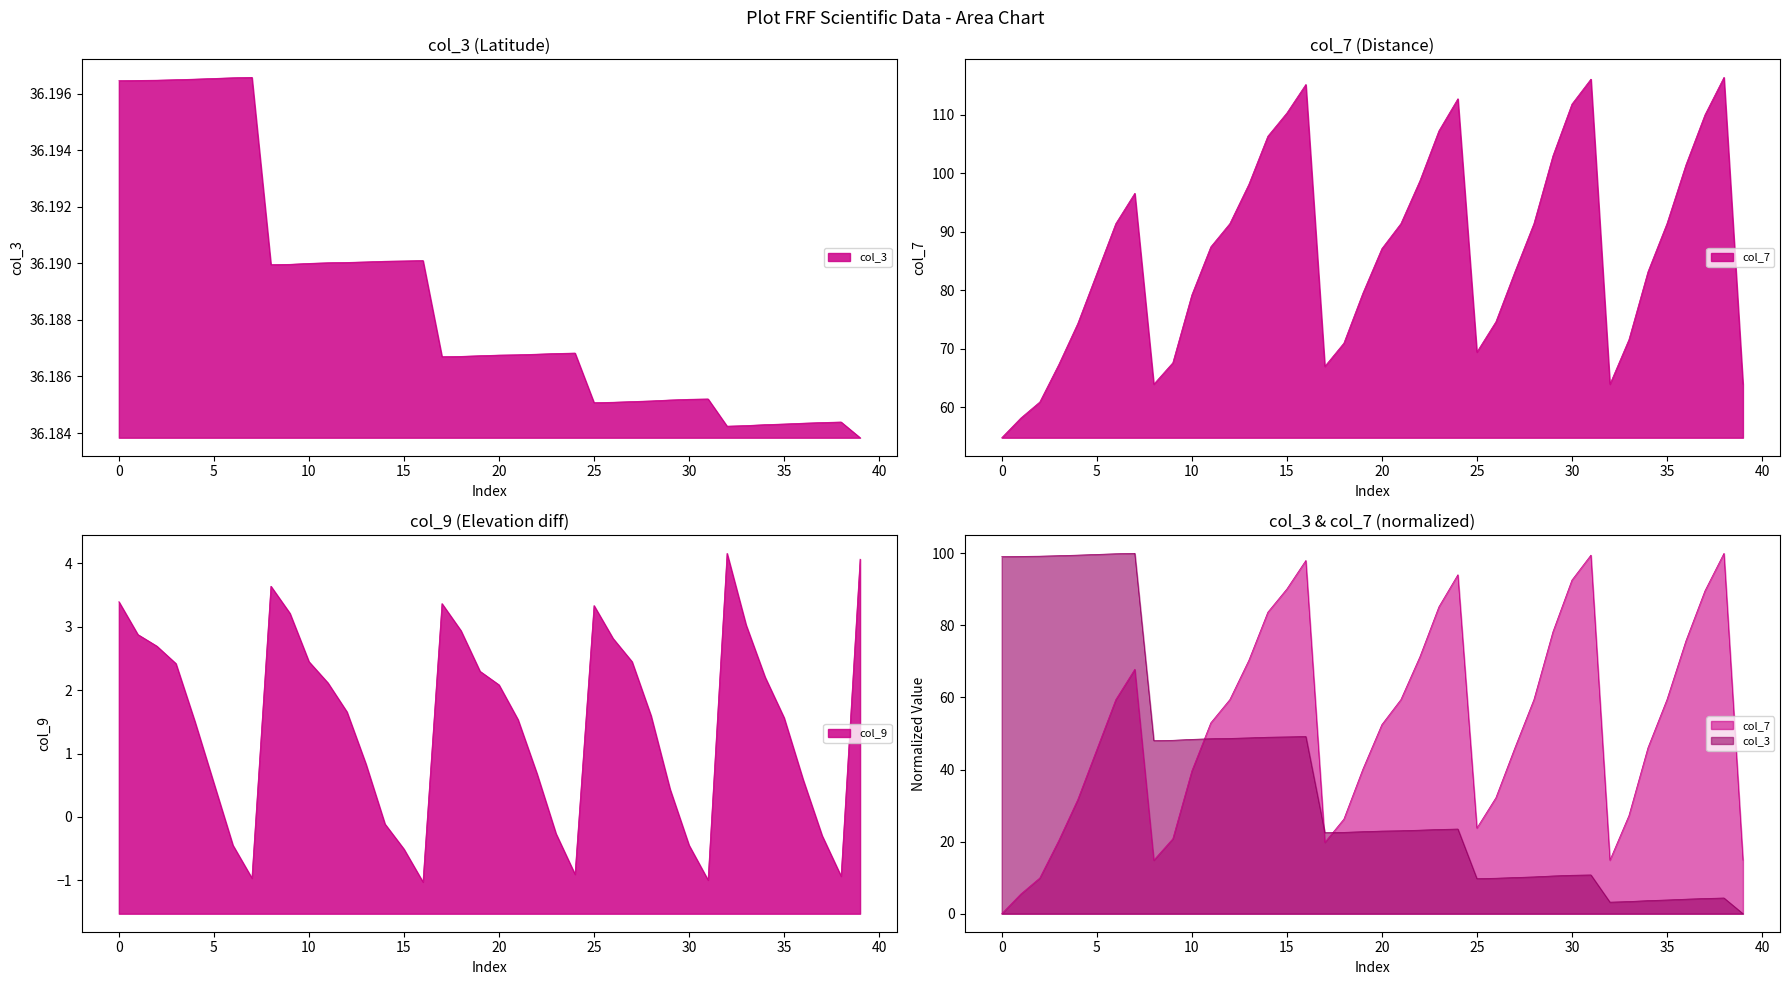

True or false: col_3 and col_7 intersect in this chart.

False